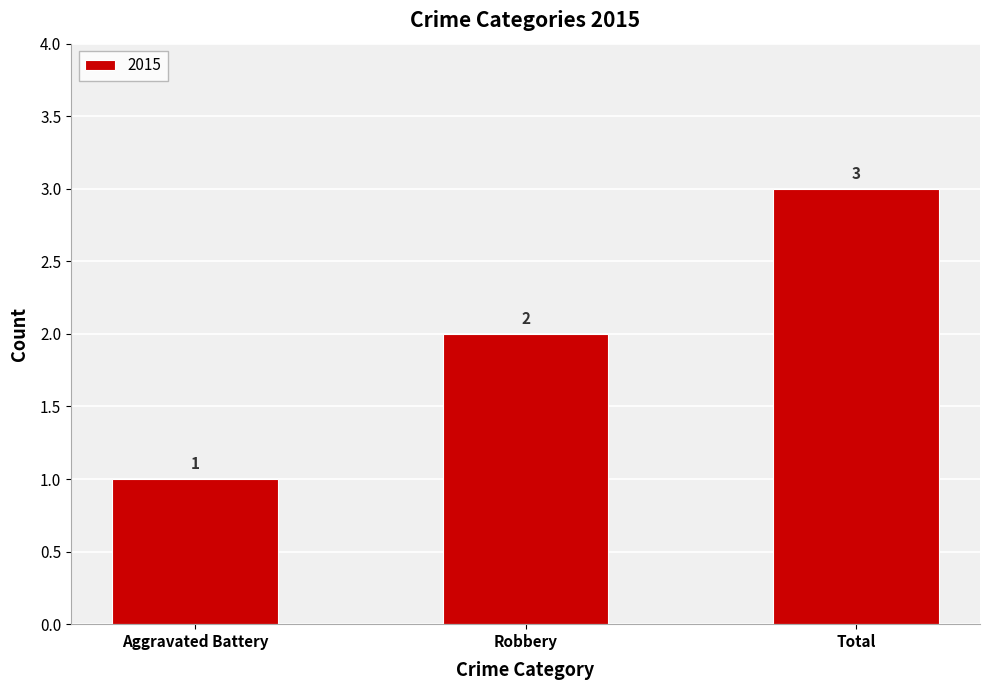

What is the difference between the maximum and minimum values?

2